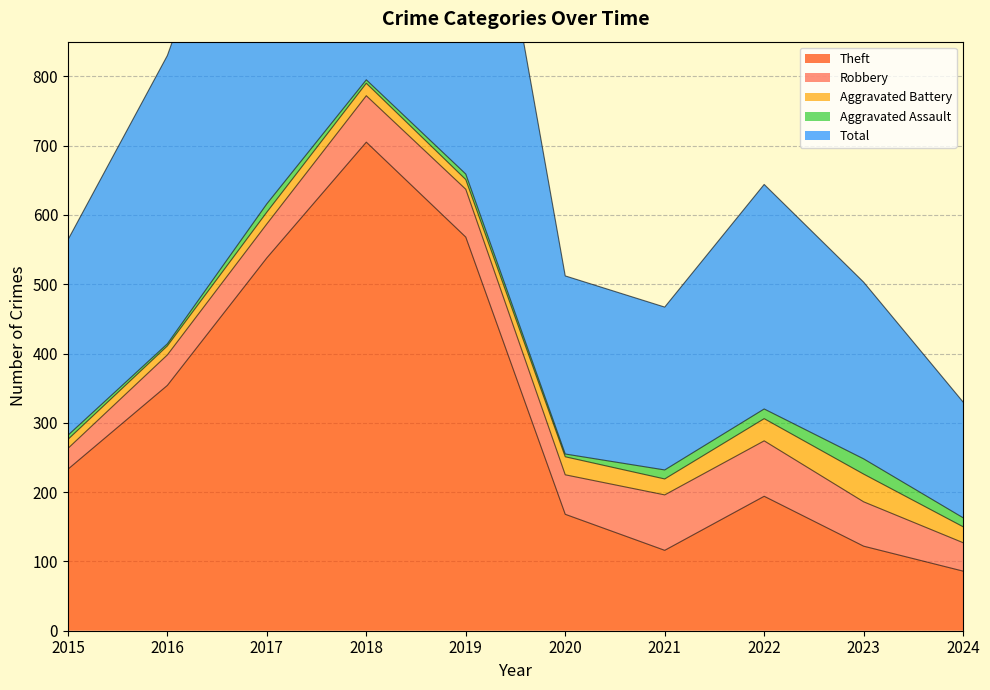

Between 2021 and 2023, which series saw the biggest shift?

Total